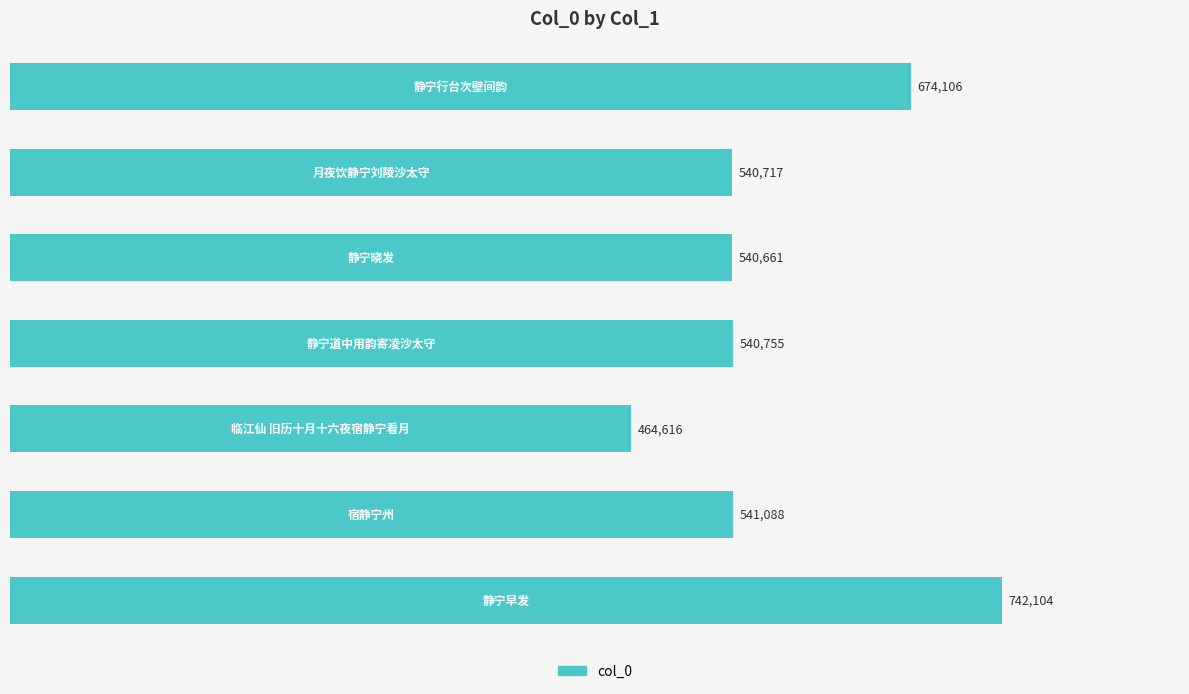

What is the minimum value shown in the chart?

464616